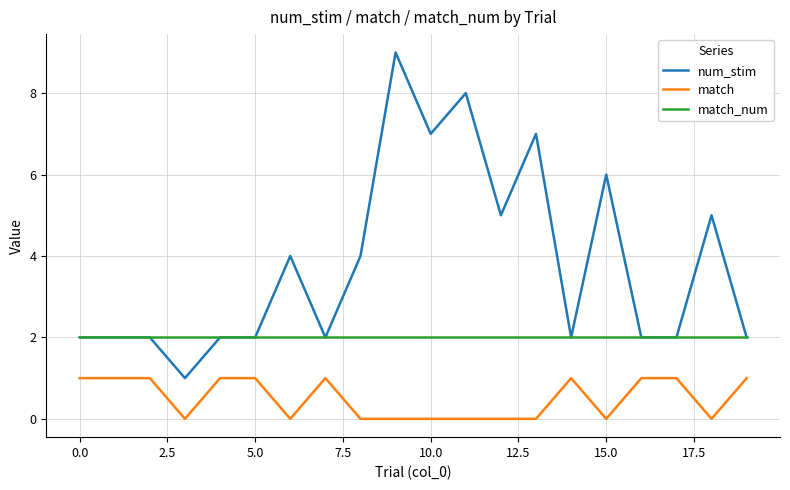

List the series in order of their peak value, highest first.

num_stim, match_num, match